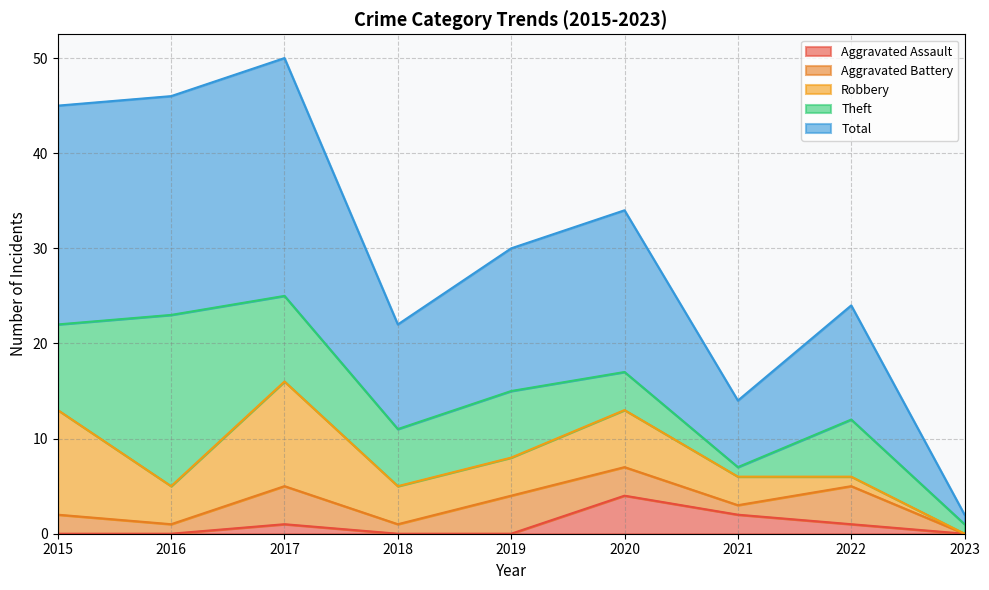

Is the value of Aggravated Assault at 2018 greater than the value of Total at 2020?

No